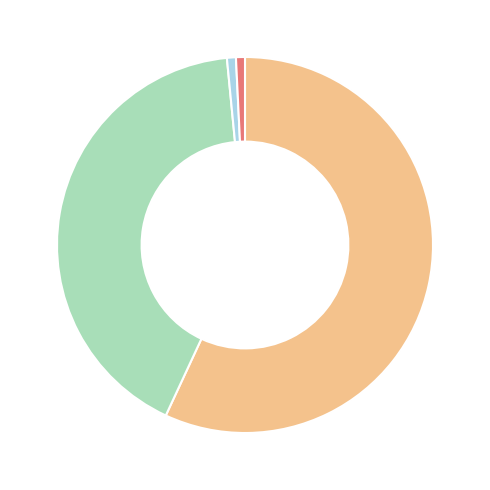

Does any single category account for the majority?

Yes